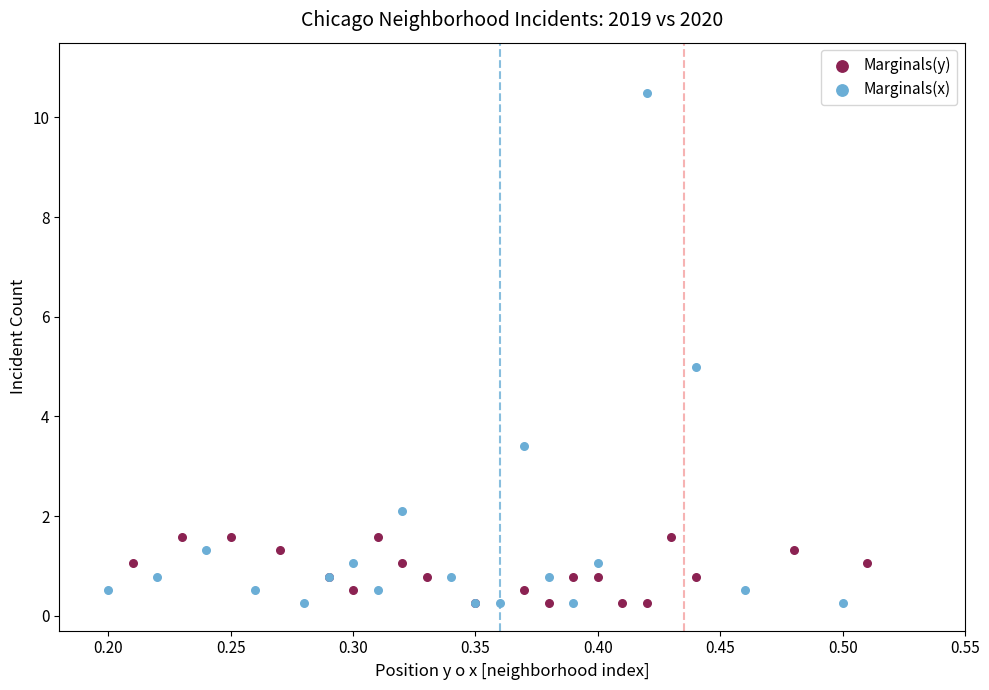

Which series has the largest Y range (max minus min)?

Marginals(x)